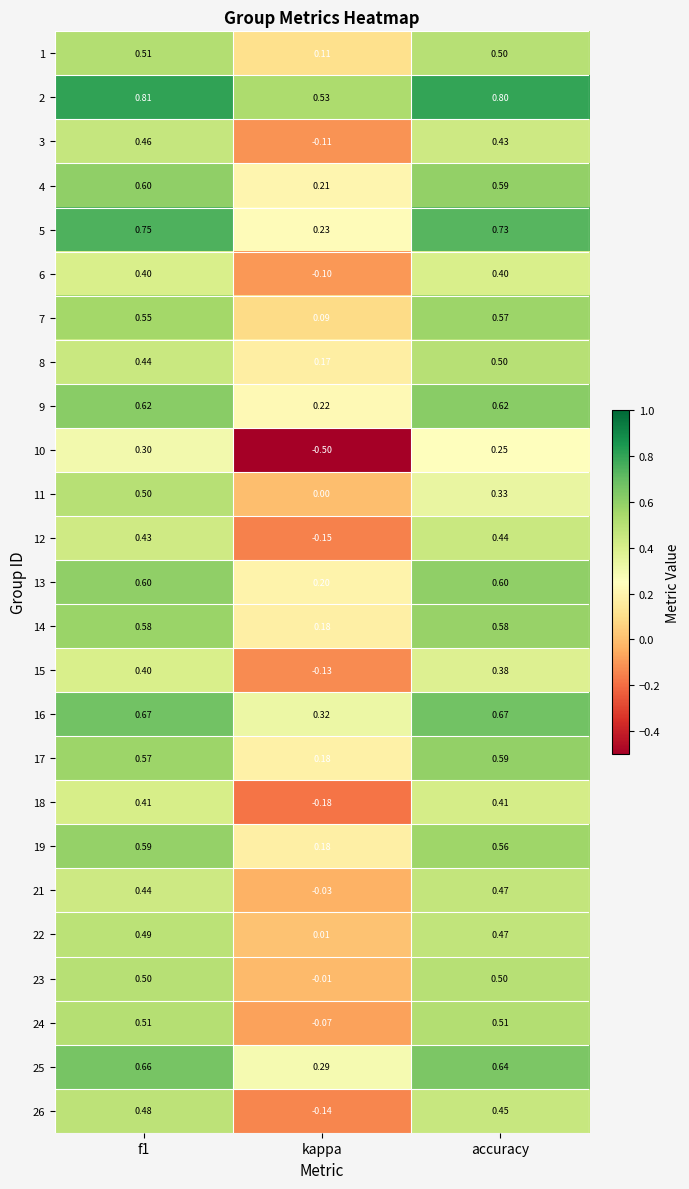

Is the value of 22 at f1 greater than the value of 18 at kappa?

Yes